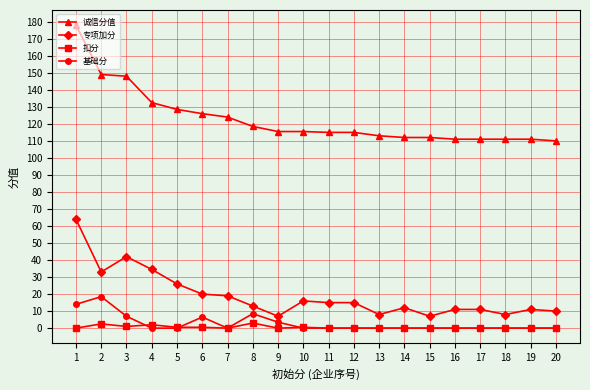

At 1, list the series in order from smallest to largest.

扣分, 基础分, 专项加分, 诚信分值